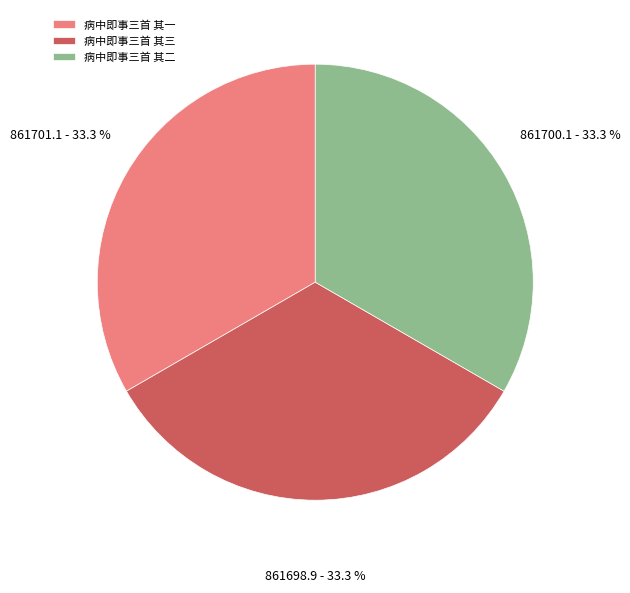

Combined, do 病中即事三首 其二 and 病中即事三首 其三 account for over 50%?

Yes